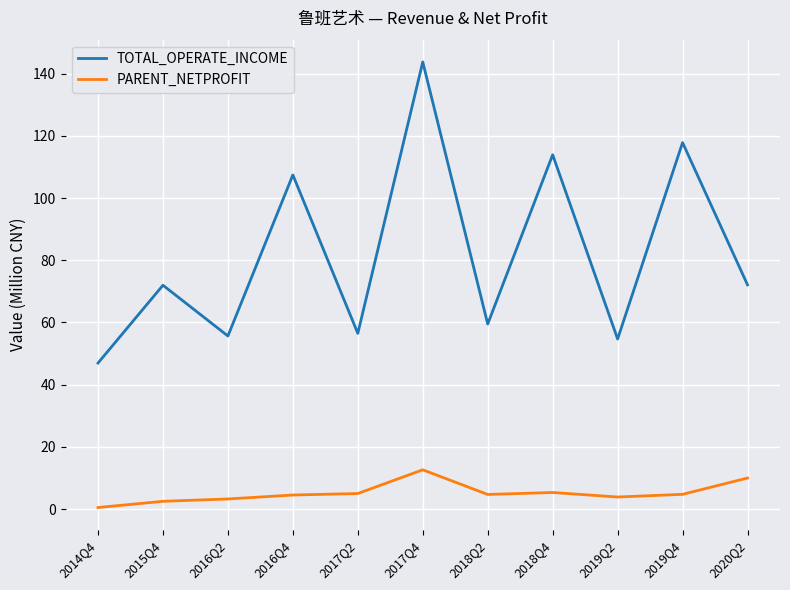

Between 2018Q4 and 2020Q2, which series saw the biggest shift?

TOTAL_OPERATE_INCOME